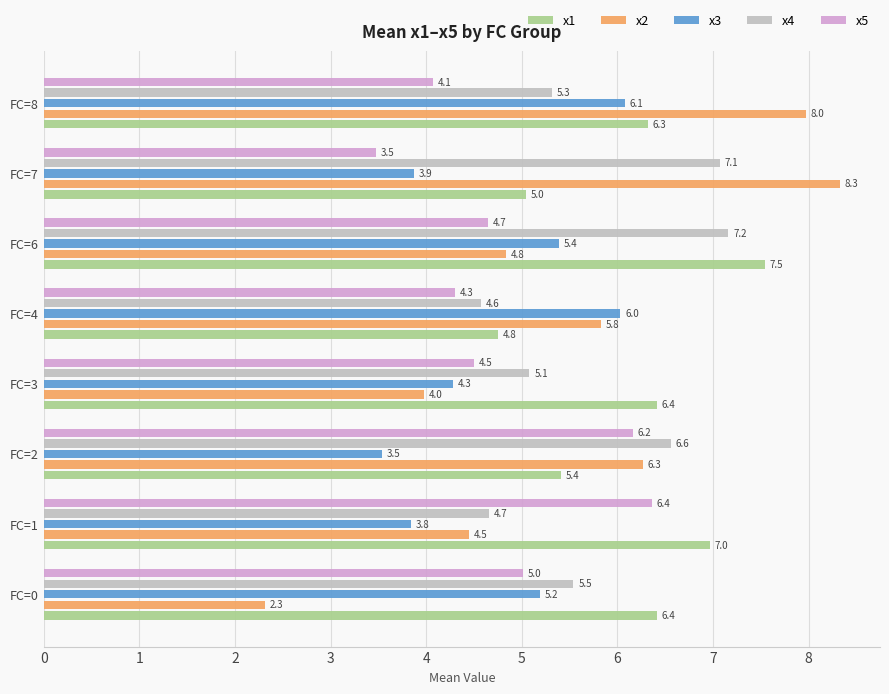

Which series has the widest spread of values?

x2